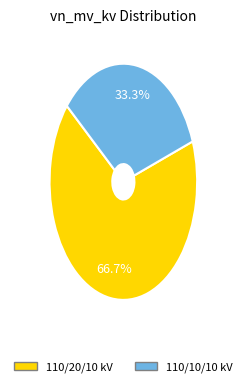

To the nearest percent, what is the average slice percentage?

50%